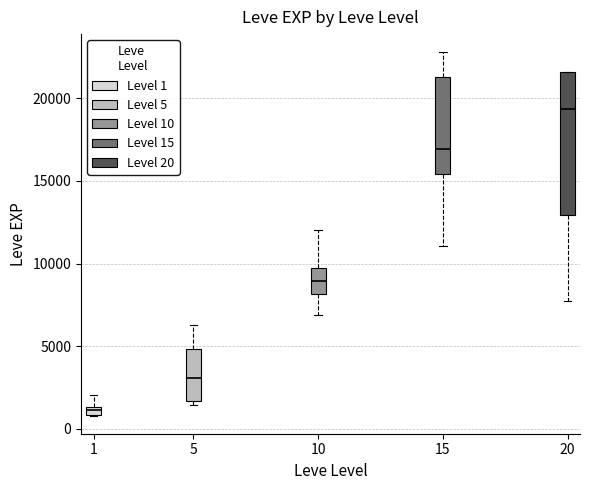

Where is the lower edge of the box at x = 1 on the y-axis? The values are not printed on the chart, so give them approximately, as read against the axis.

1000